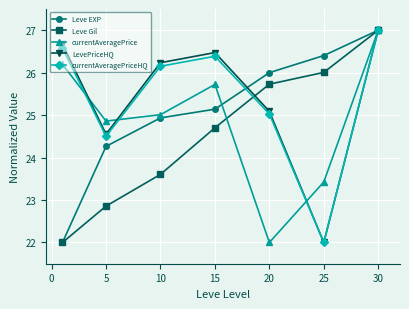

How many interior local peaks does the currentAveragePrice series have?

1